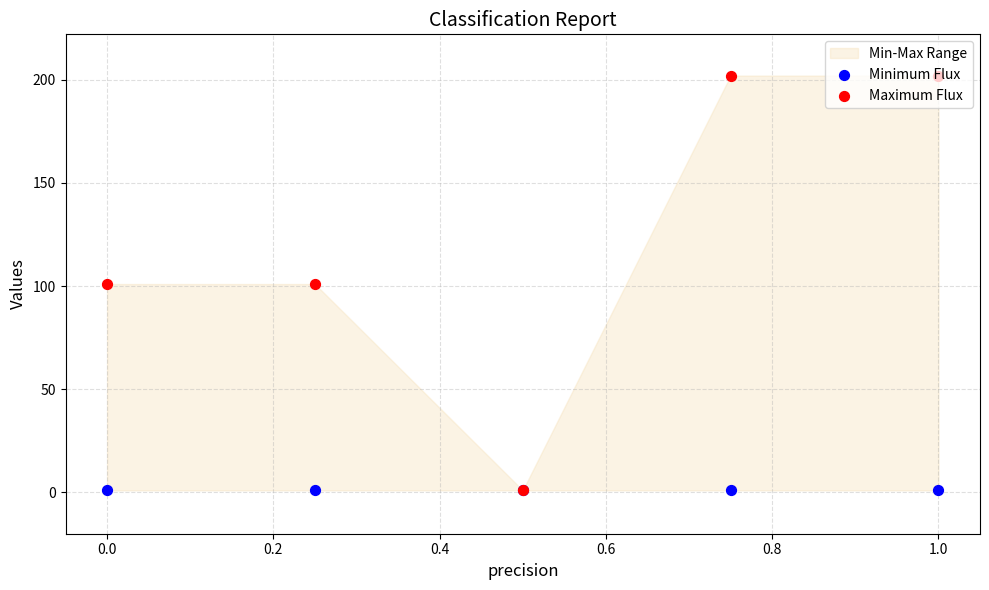

Which series contains the lowest Y value?

Minimum Flux